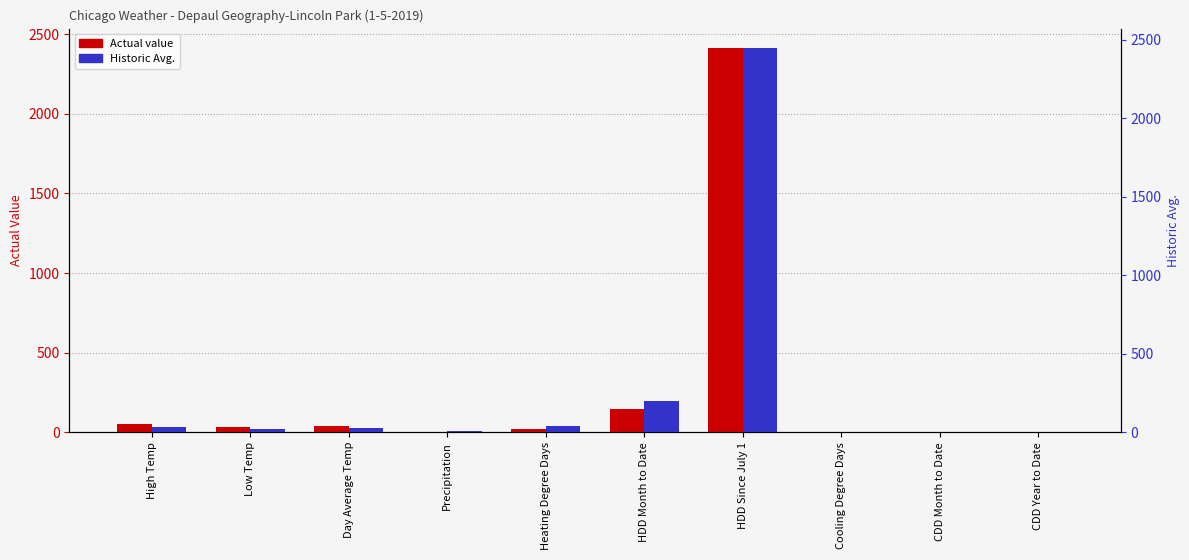

Reading left to right, extract all data points from this chart.

Actual: High Temp=53	Low Temp=31	Day Average Temp=42	Precipitation=0	Heating Degree Days=23	HDD Month to Date=147	HDD Since July 1=2415	Cooling Degree Days=0	CDD Month to Date=0	CDD Year to Date=0
Historic Avg.: High Temp=32	Low Temp=19	Day Average Temp=25	Precipitation=8	Heating Degree Days=40	HDD Month to Date=199	HDD Since July 1=2450	Cooling Degree Days=0	CDD Month to Date=0	CDD Year to Date=0